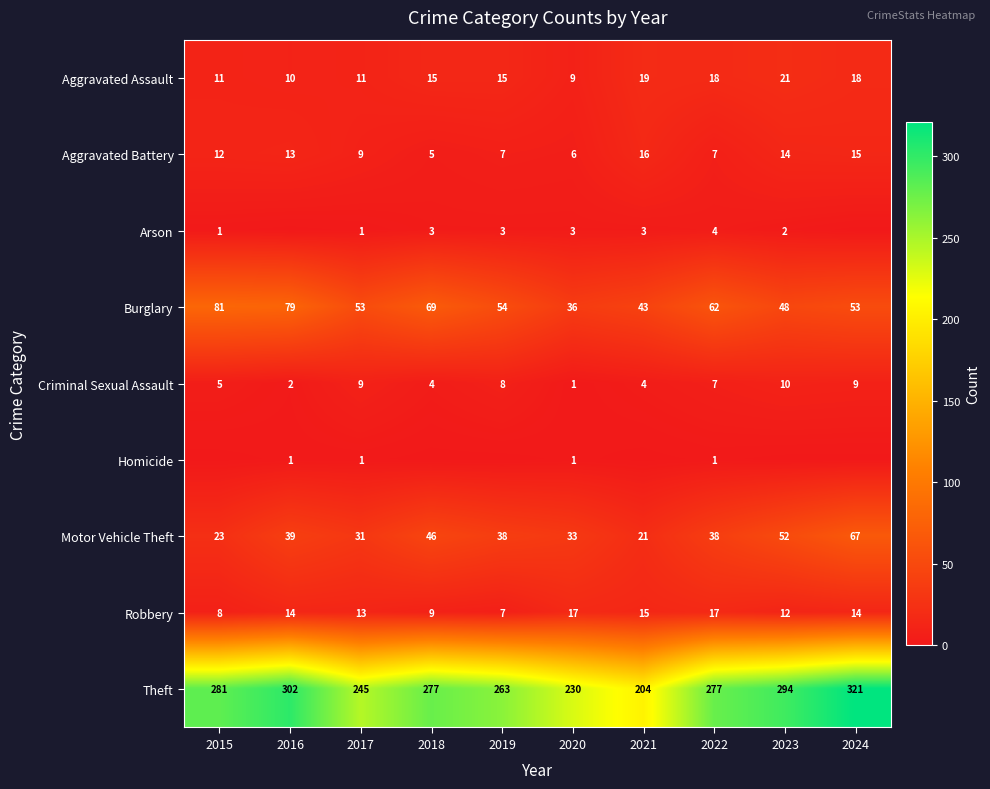

What is the sum of the Aggravated Assault values at 2021 and 2015?

30